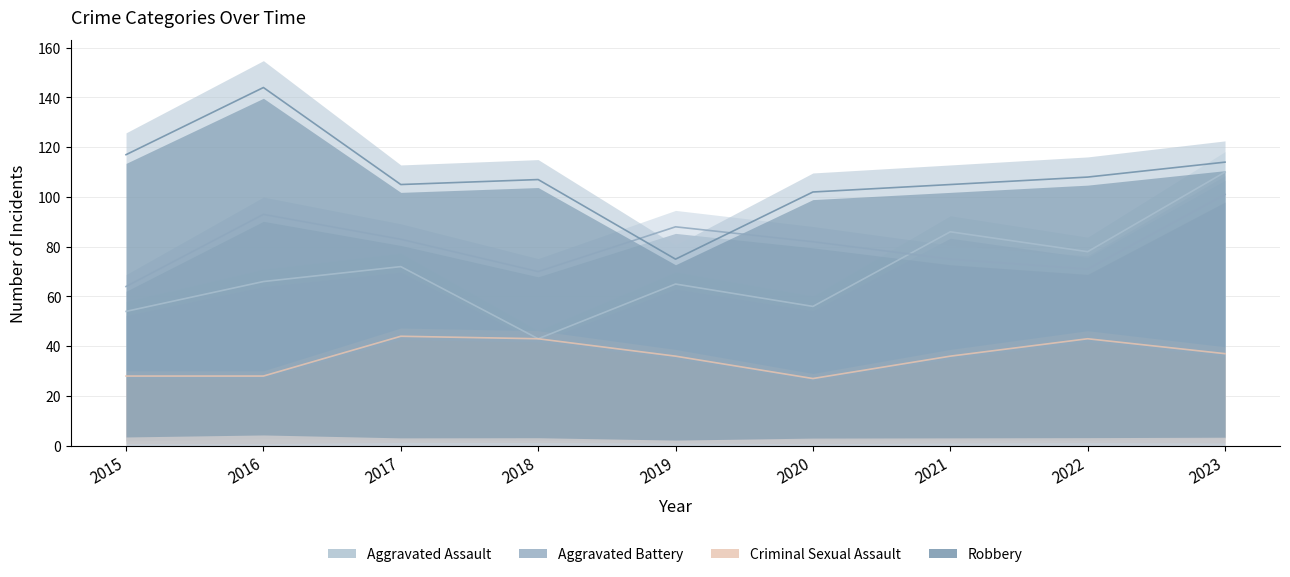

How many lines are shown in the chart?

4